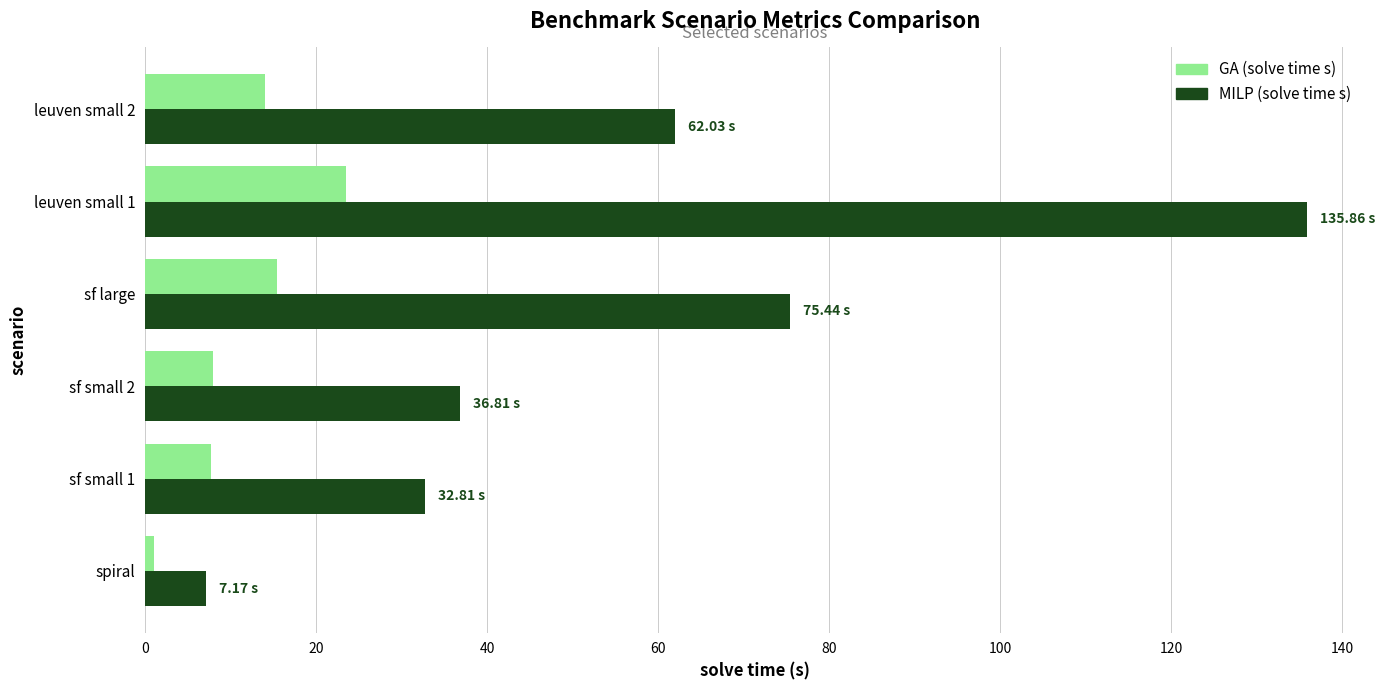

At which label is MILP (solve time s) closest to 71?

sf large